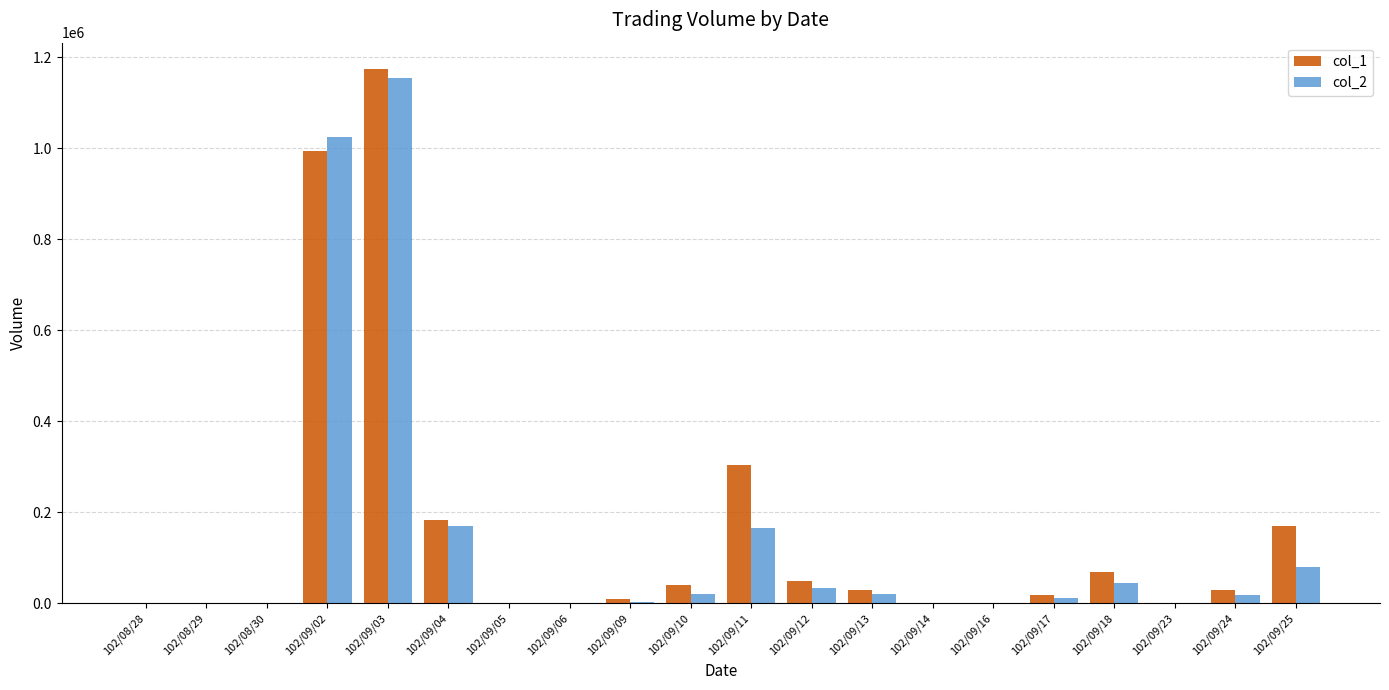

Between 102/08/30 and 102/09/04, which series saw the biggest shift?

col_1